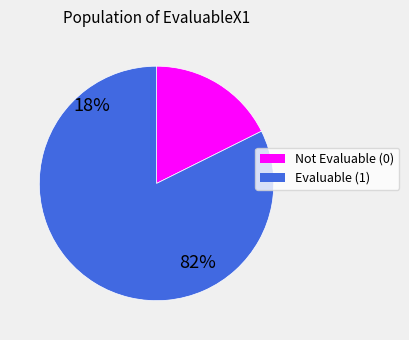

Is EvaluableX1=0 the majority of the pie?

No